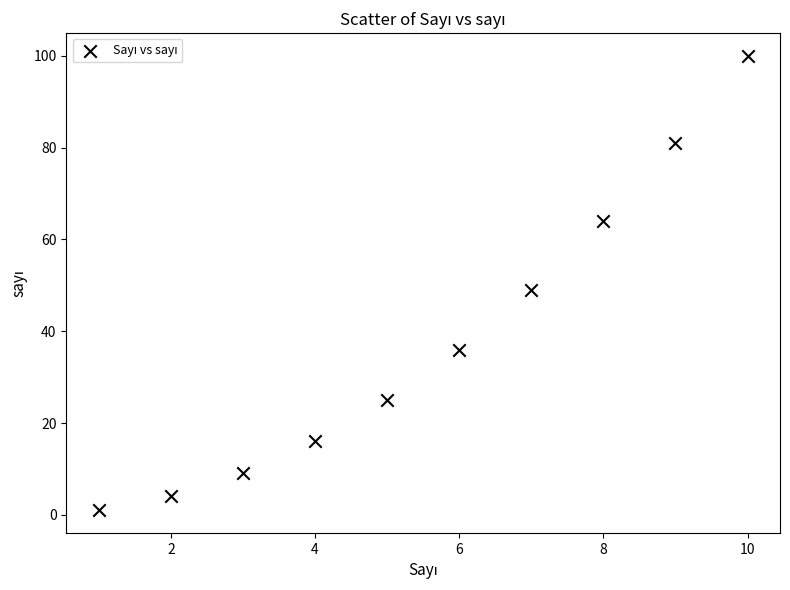

What is the range of Y values (max minus min)?

99